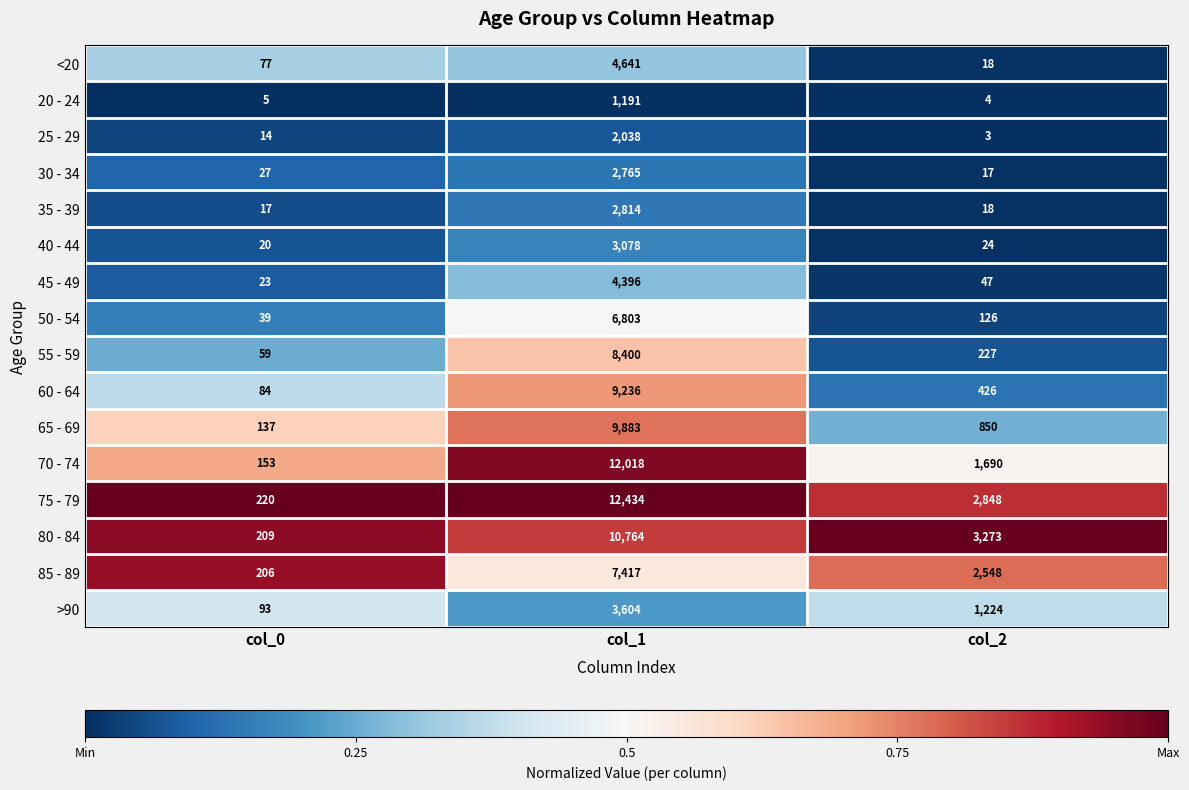

At col_1, list the series in order from largest to smallest.

75 - 79, 70 - 74, 80 - 84, 65 - 69, 60 - 64, 55 - 59, 85 - 89, 50 - 54, <20, 45 - 49, >90, 40 - 44, 35 - 39, 30 - 34, 25 - 29, 20 - 24